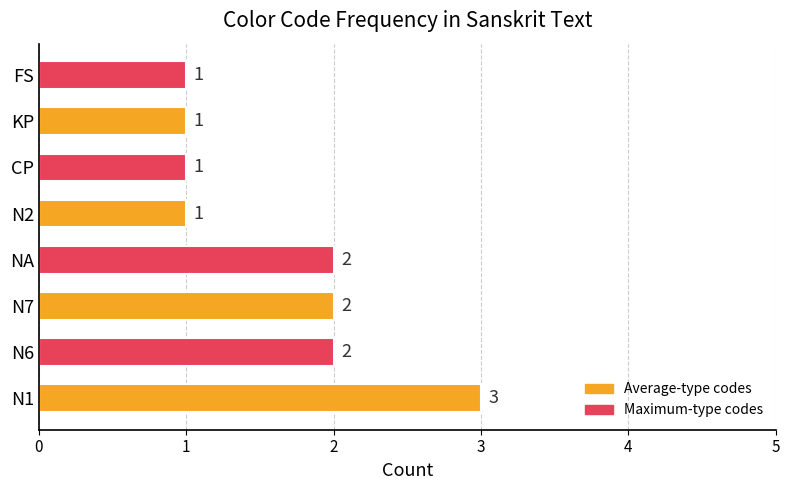

Are the bars horizontal?

Yes